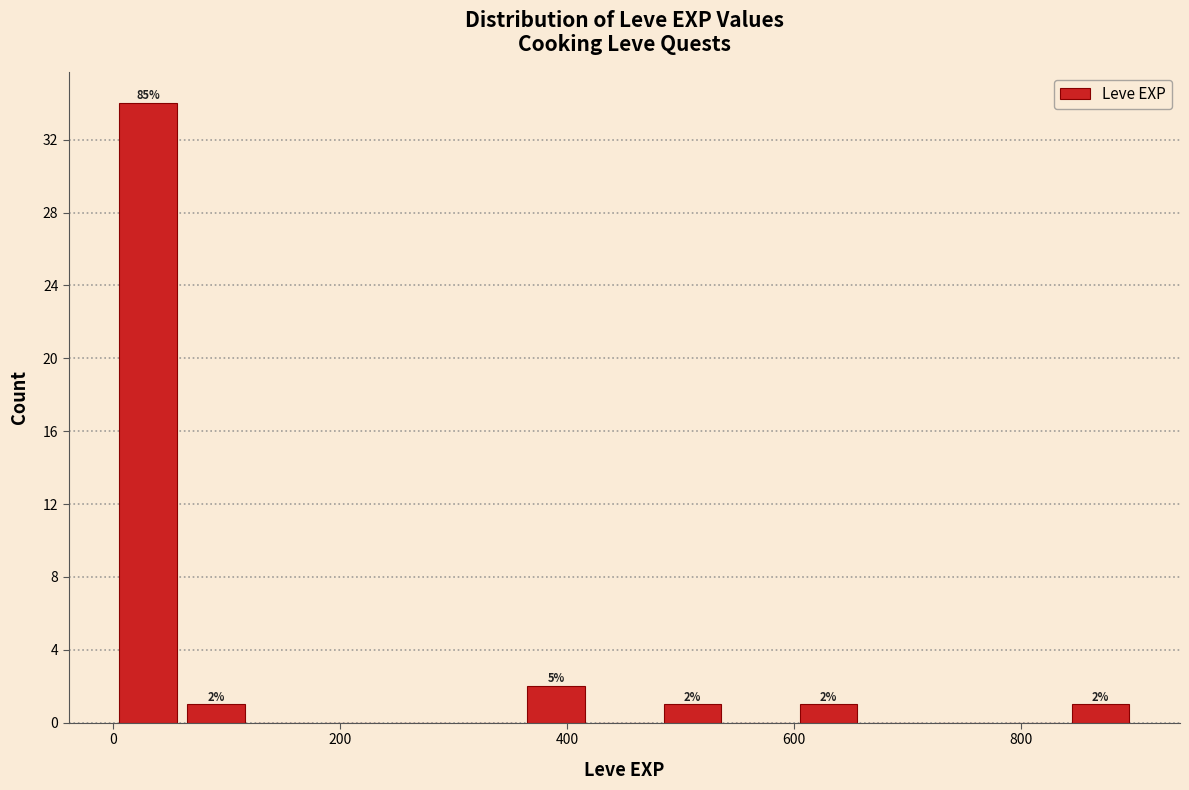

Around what value on the x-axis is the tallest bar? Give the approximate position of its centre, as read against the axis.

40